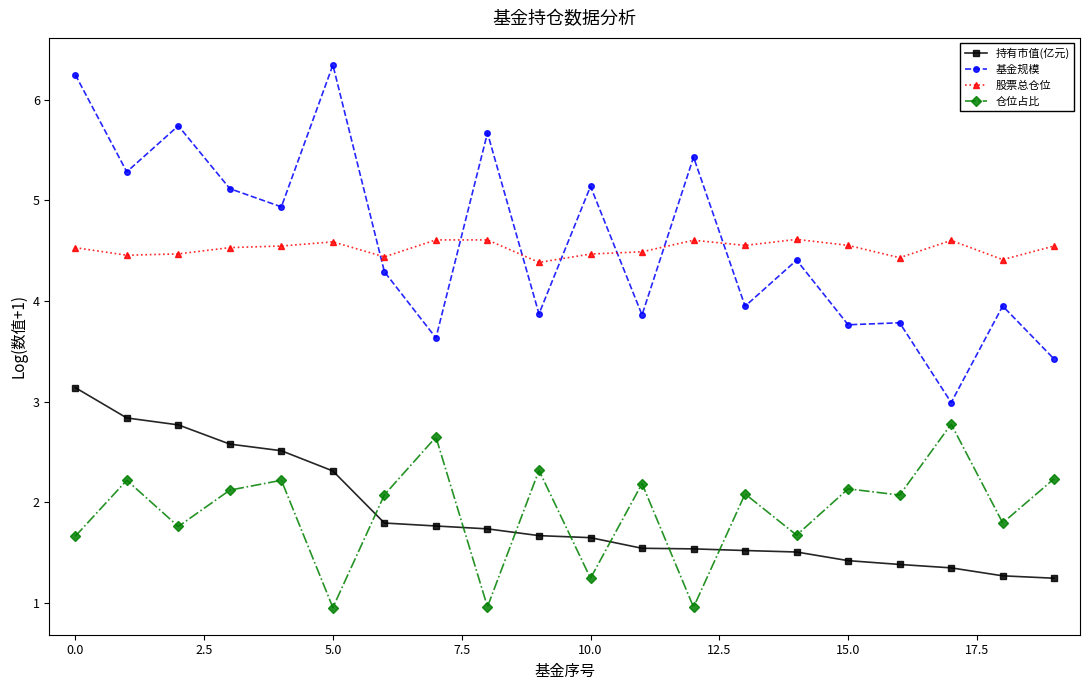

Which series has the widest spread of values?

基金规模